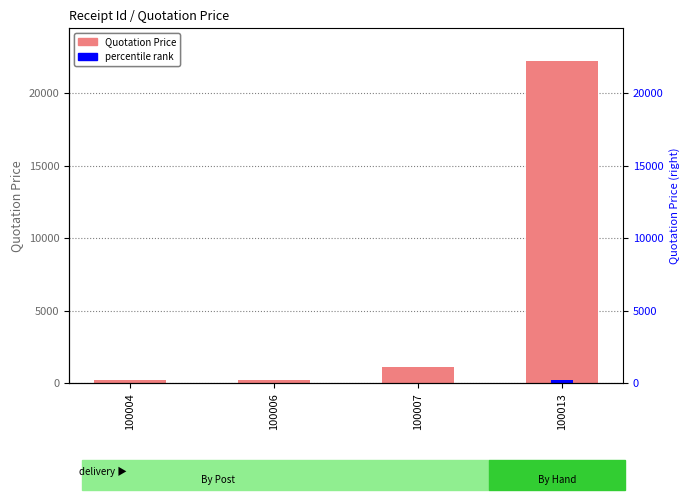

Rank the categories by Quotation Price value from lowest to highest.

100004, 100006, 100007, 100013